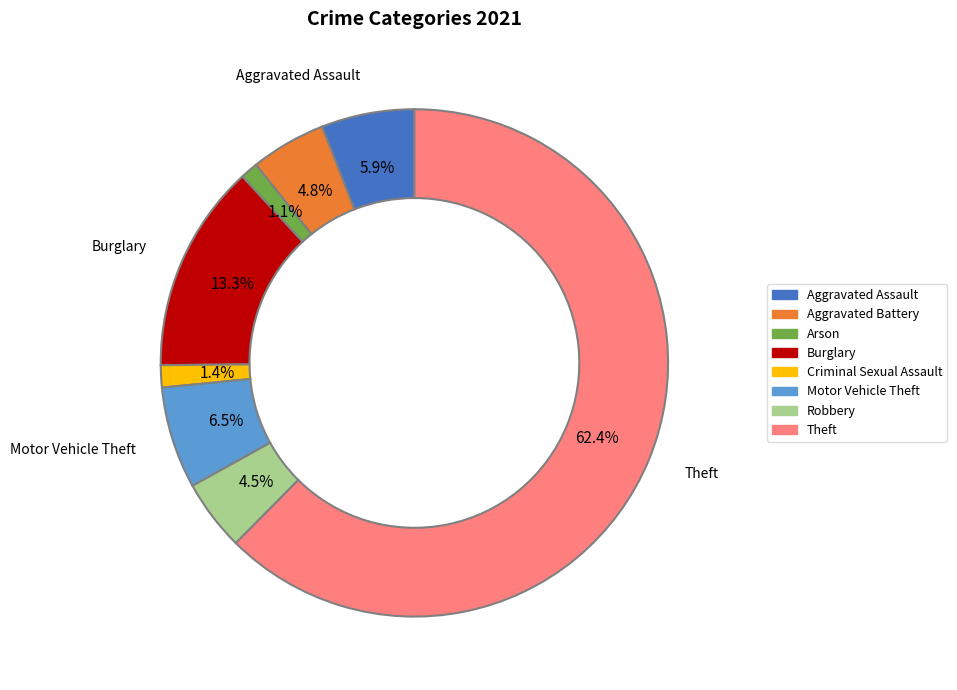

Which slice represents more than half of the pie?

Theft